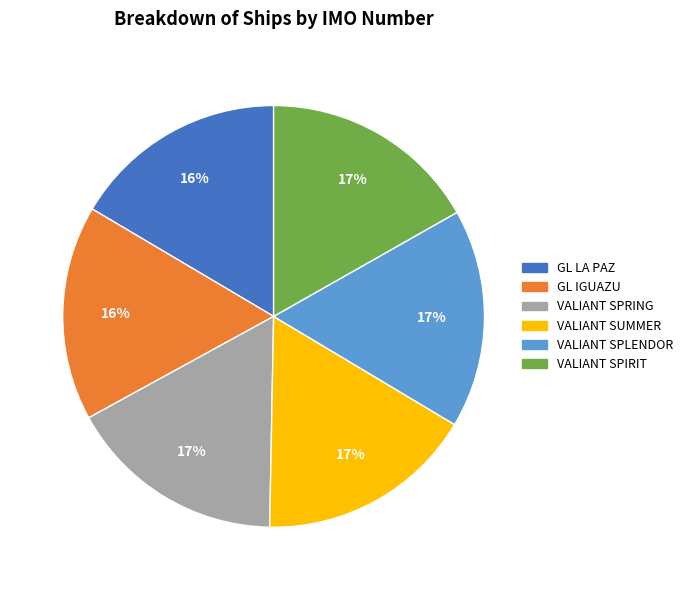

What is the ratio of the value at VALIANT SPLENDOR to the value at VALIANT SUMMER?

1.0